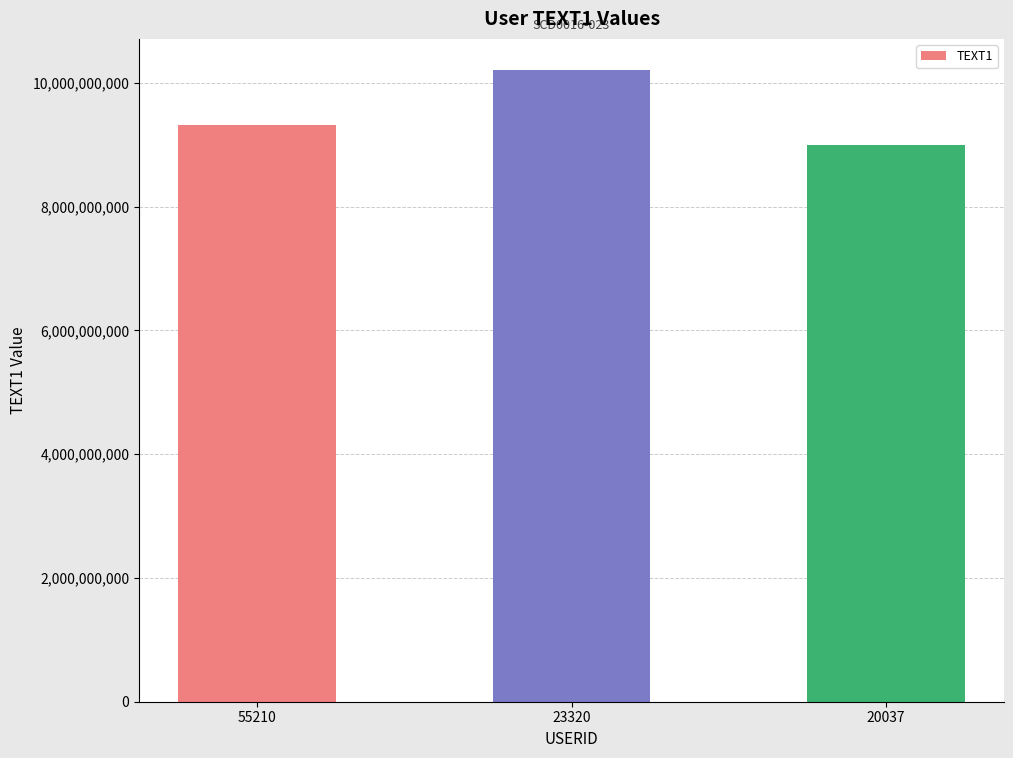

True or false: the data shows 2320013906 at 23320.

False